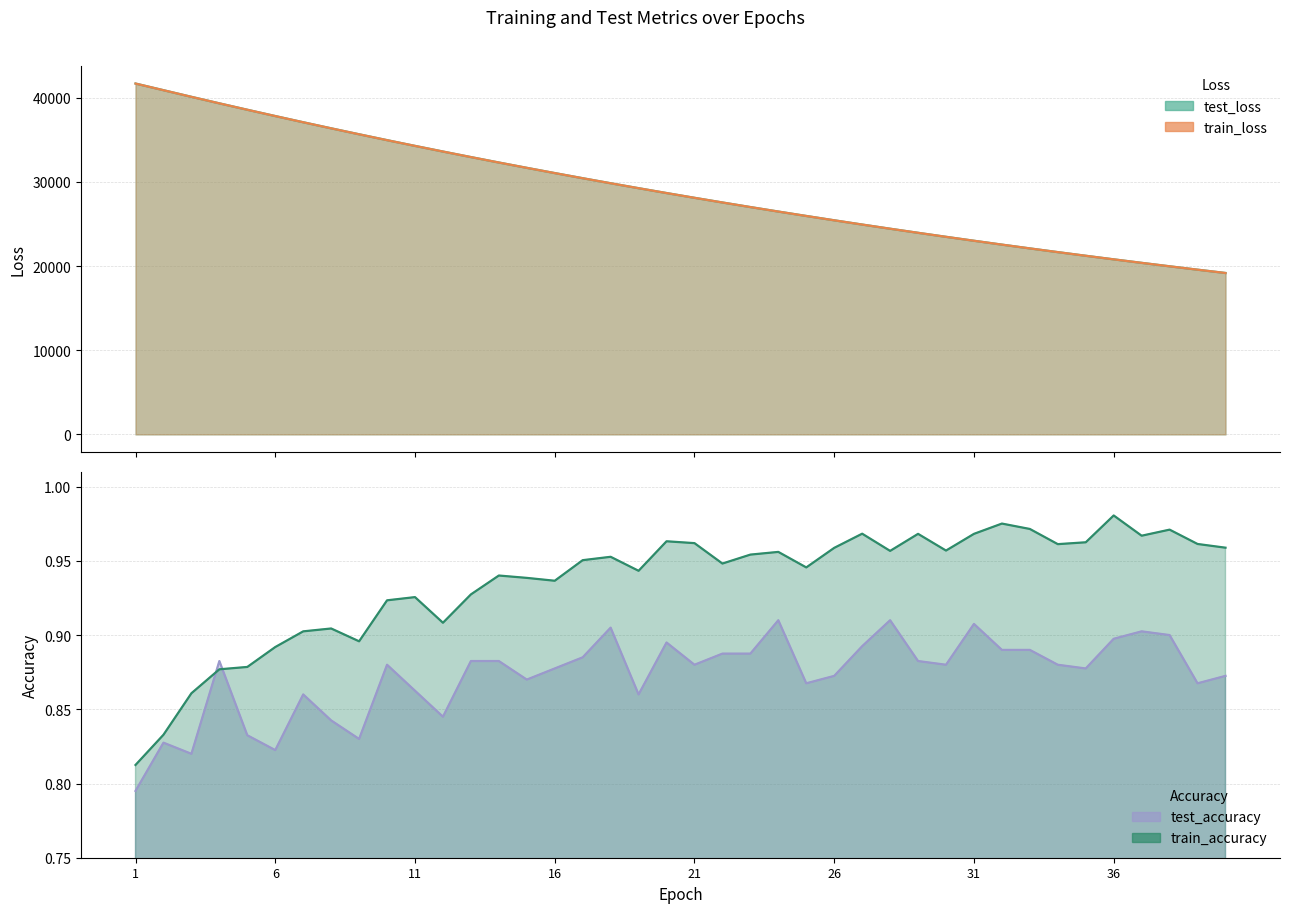

What is the difference between the test_loss values at 10 and 28?

10526.6